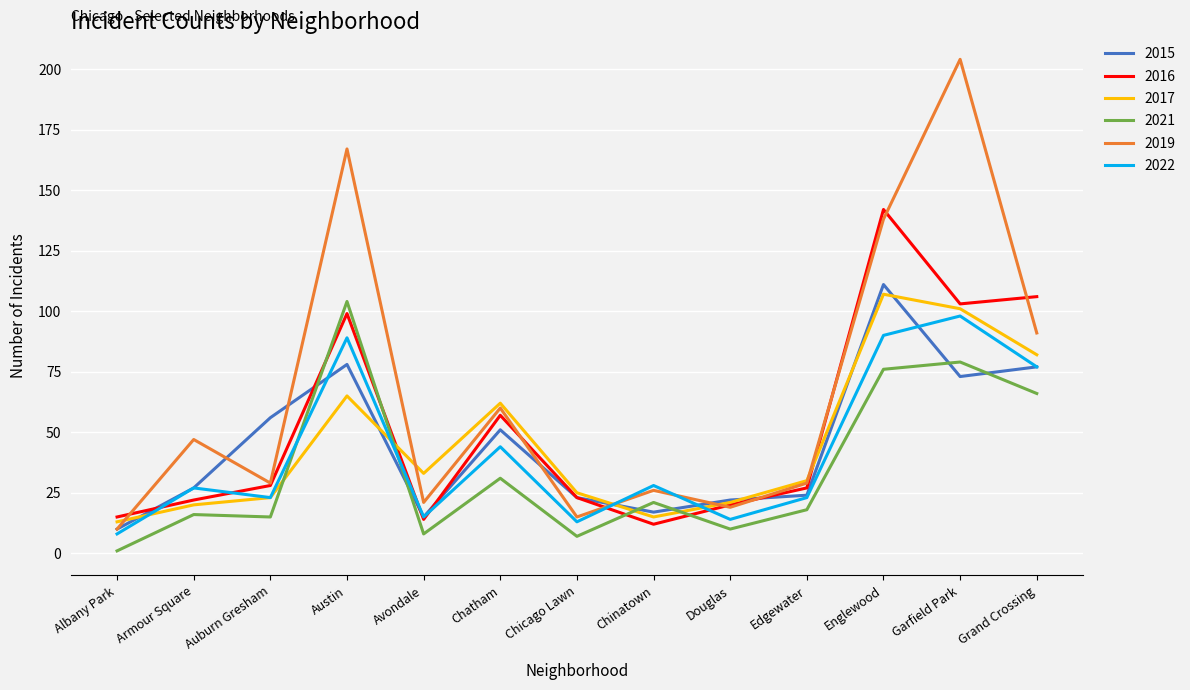

At which label does 2016 first exceed 27?

Auburn Gresham